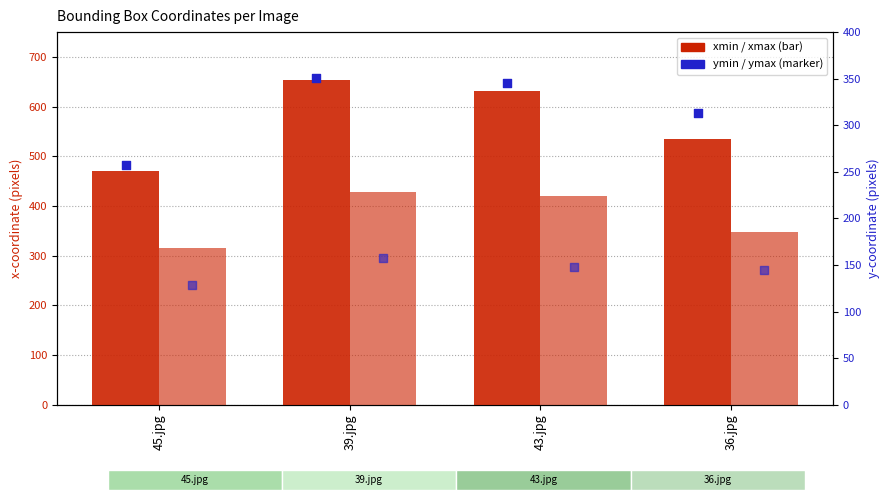

Which series contains the lowest Y value?

ymin